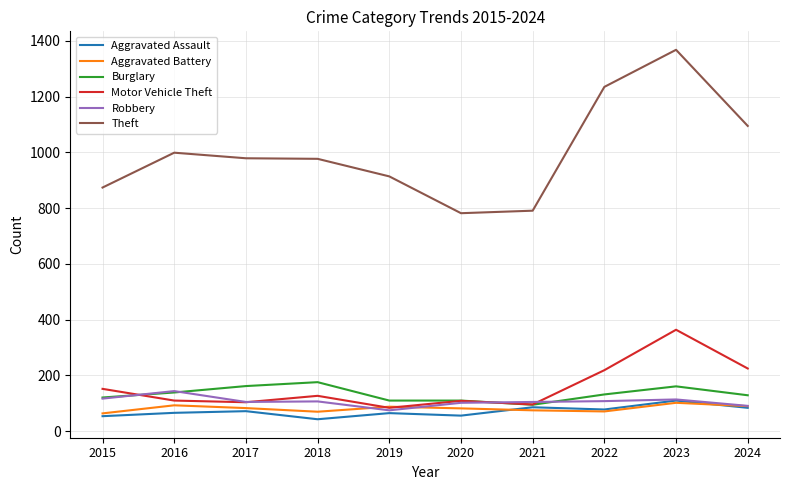

What are all the series names shown in the legend?

Aggravated Assault, Aggravated Battery, Burglary, Motor Vehicle Theft, Robbery, Theft